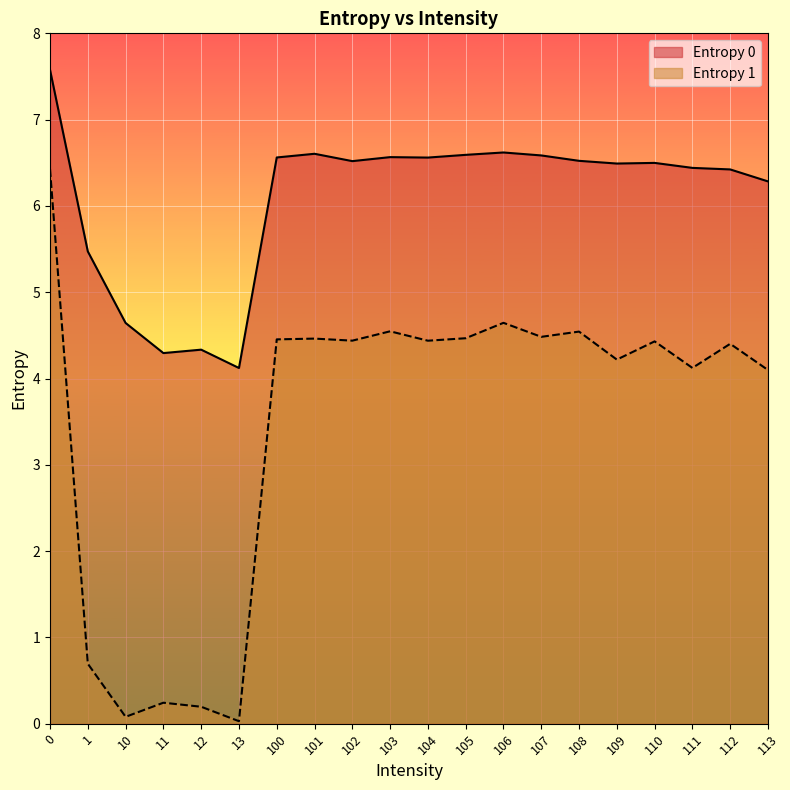

Where is Entropy 1 nearest to the value 3?

113